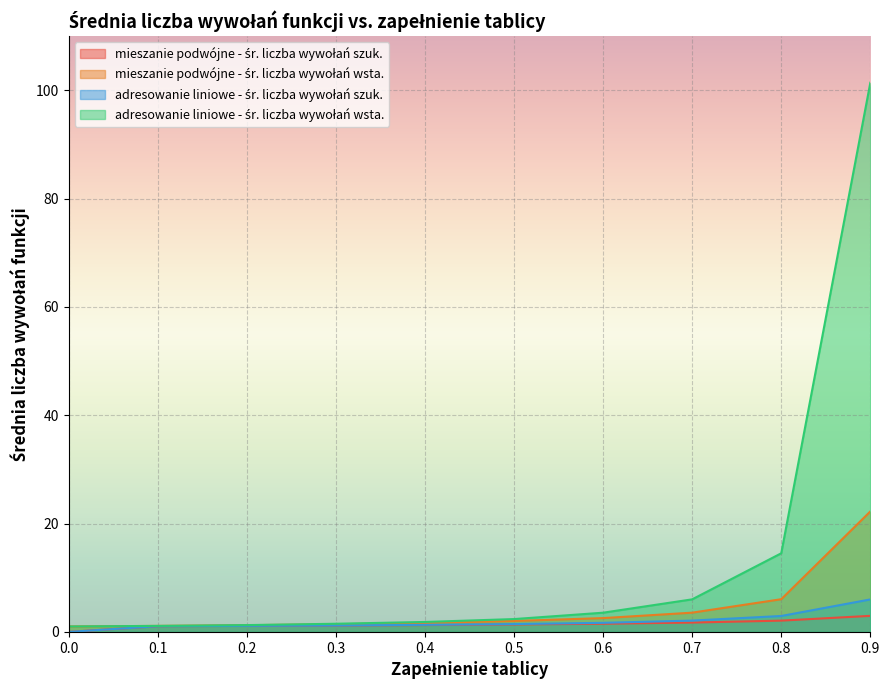

Reading right to left, list all the values displayed in this chart.

mieszanie podwójne - śr. liczba wywołań szuk.: 3.0	2.1	1.7	1.5	1.4	1.3	1.2	1.1	1.0	0.0
mieszanie podwójne - śr. liczba wywołań wsta.: 22.2	6.0	3.6	2.5	2.0	1.7	1.4	1.2	1.1	1.0
adresowanie liniowe - śr. liczba wywołań szuk.: 6.0	2.9	2.1	1.7	1.4	1.3	1.2	1.1	1.0	0.0
adresowanie liniowe - śr. liczba wywołań wsta.: 101.4	14.5	6.0	3.5	2.4	1.8	1.5	1.3	1.1	1.0